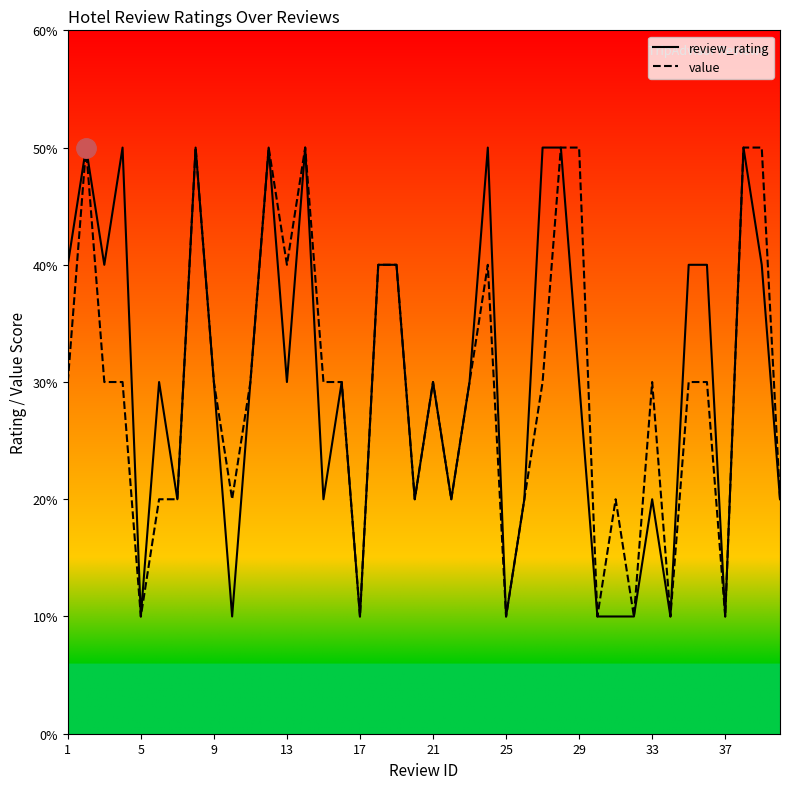

What value does the value series have at 29?

5